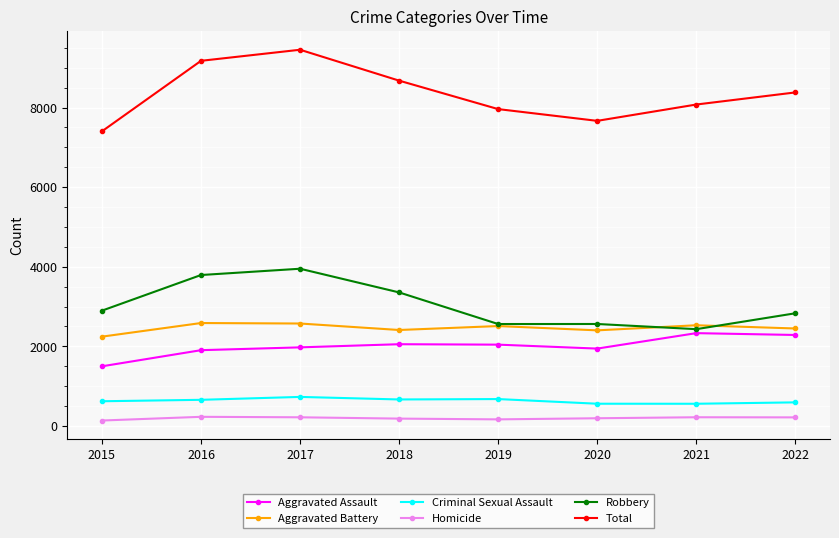

What are all the series names shown in the legend?

Aggravated Assault, Aggravated Battery, Criminal Sexual Assault, Homicide, Robbery, Total